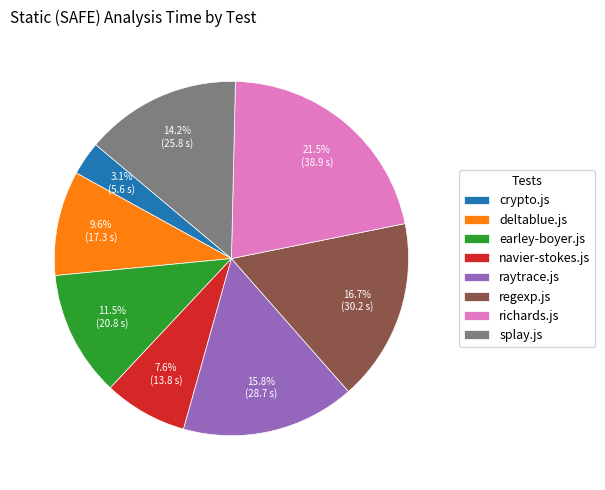

How many segments does this pie chart have?

8